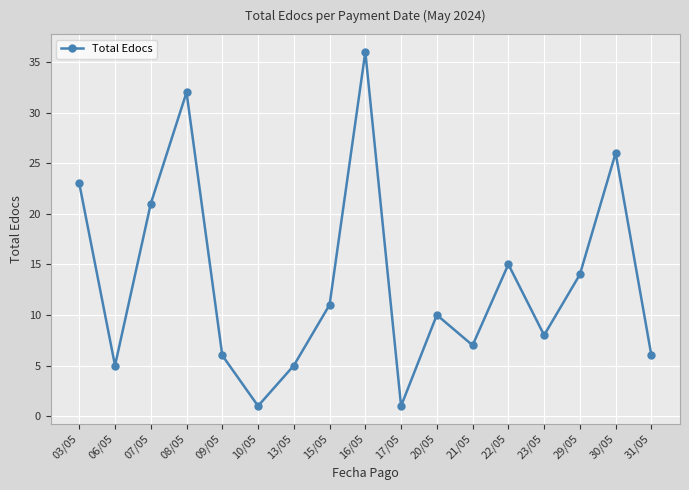

How many data points does each series have?

17